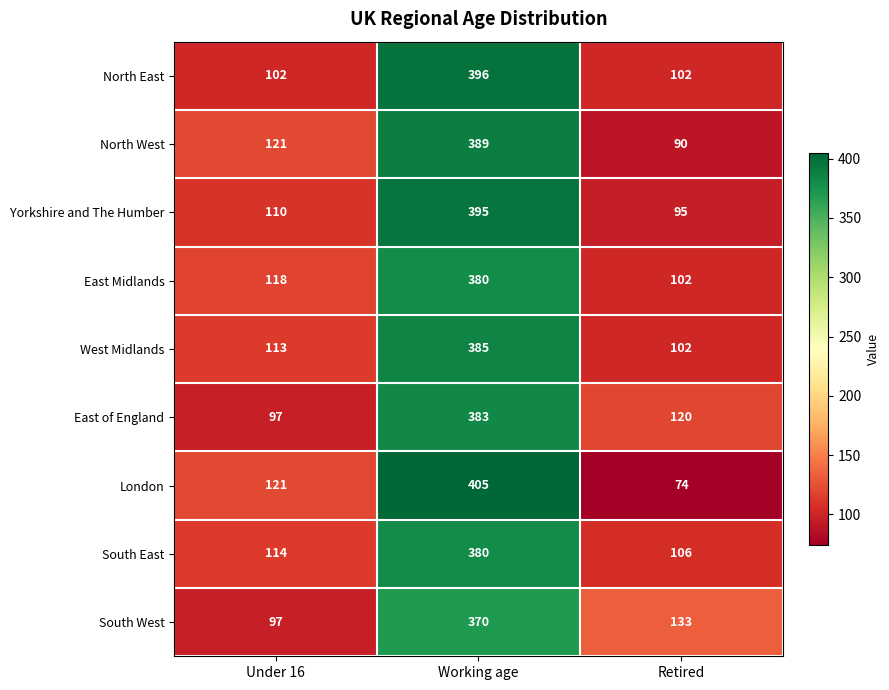

What is the approximate value of North East at Retired, to the nearest 10?

100